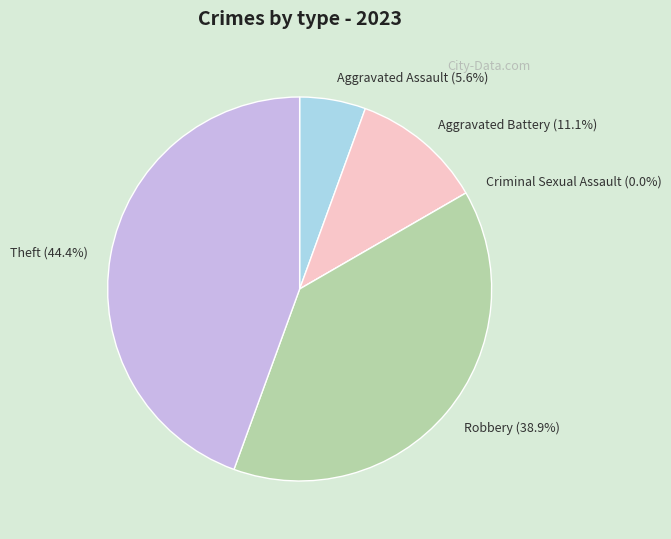

How many slices are in this pie chart?

5